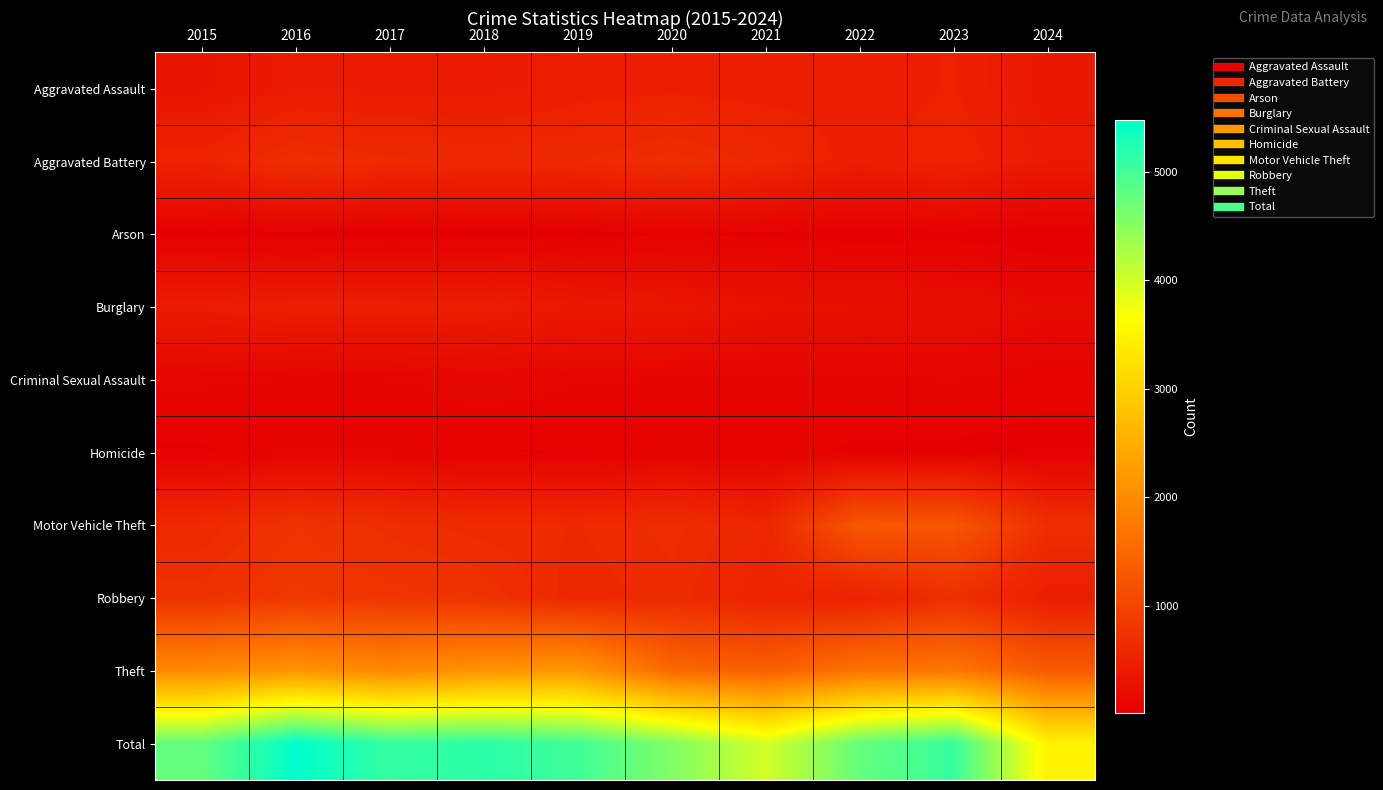

What is the maximum value shown in the chart?

5481